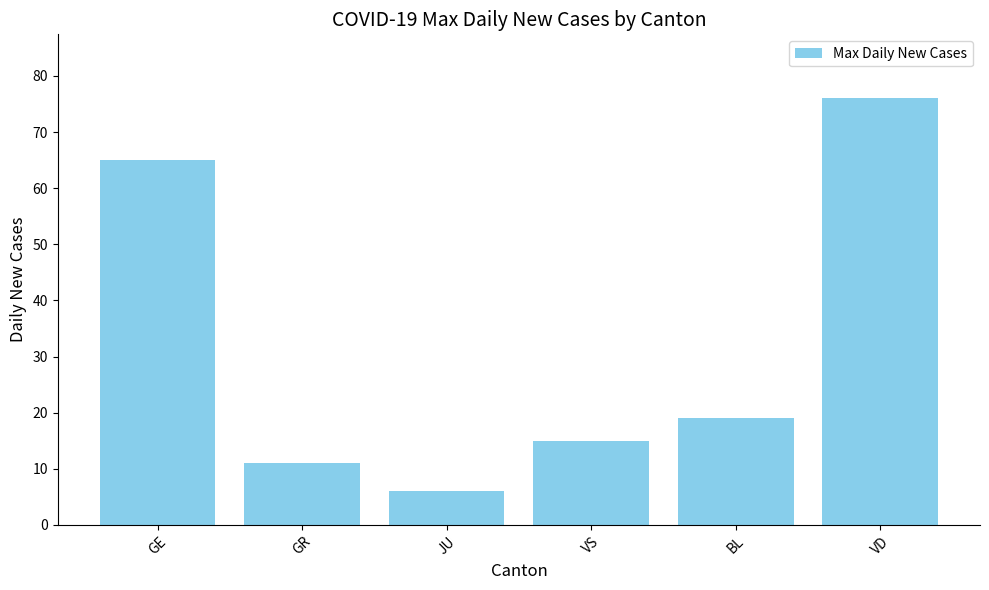

Which label corresponds to the smallest value in the chart?

JU